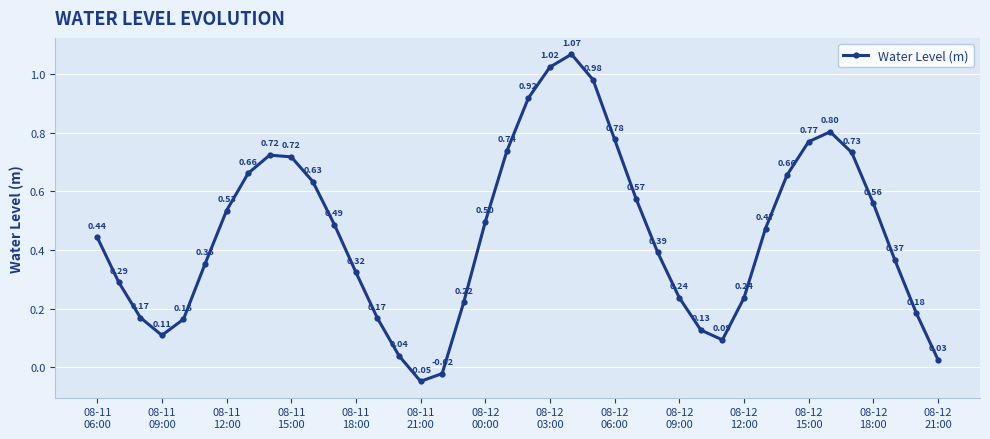

What is the average value?

0.5